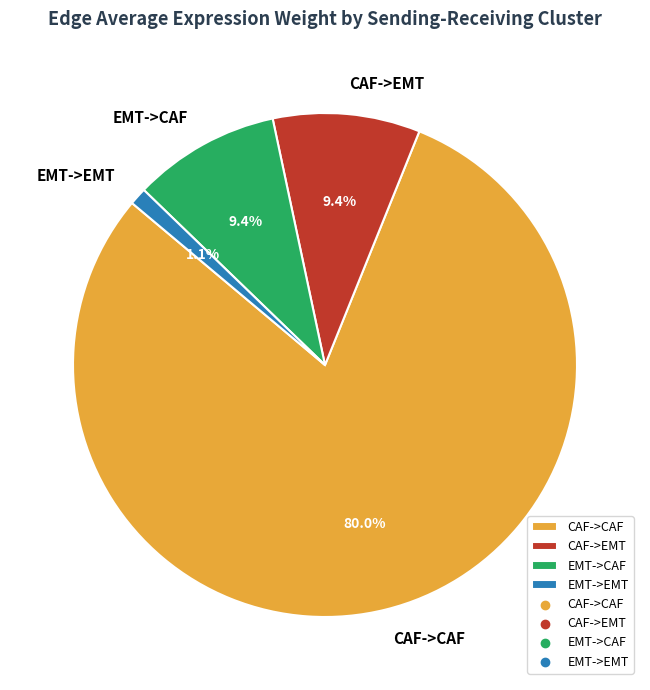

To the nearest percent, what is the difference between the largest and smallest slice percentages?

79%